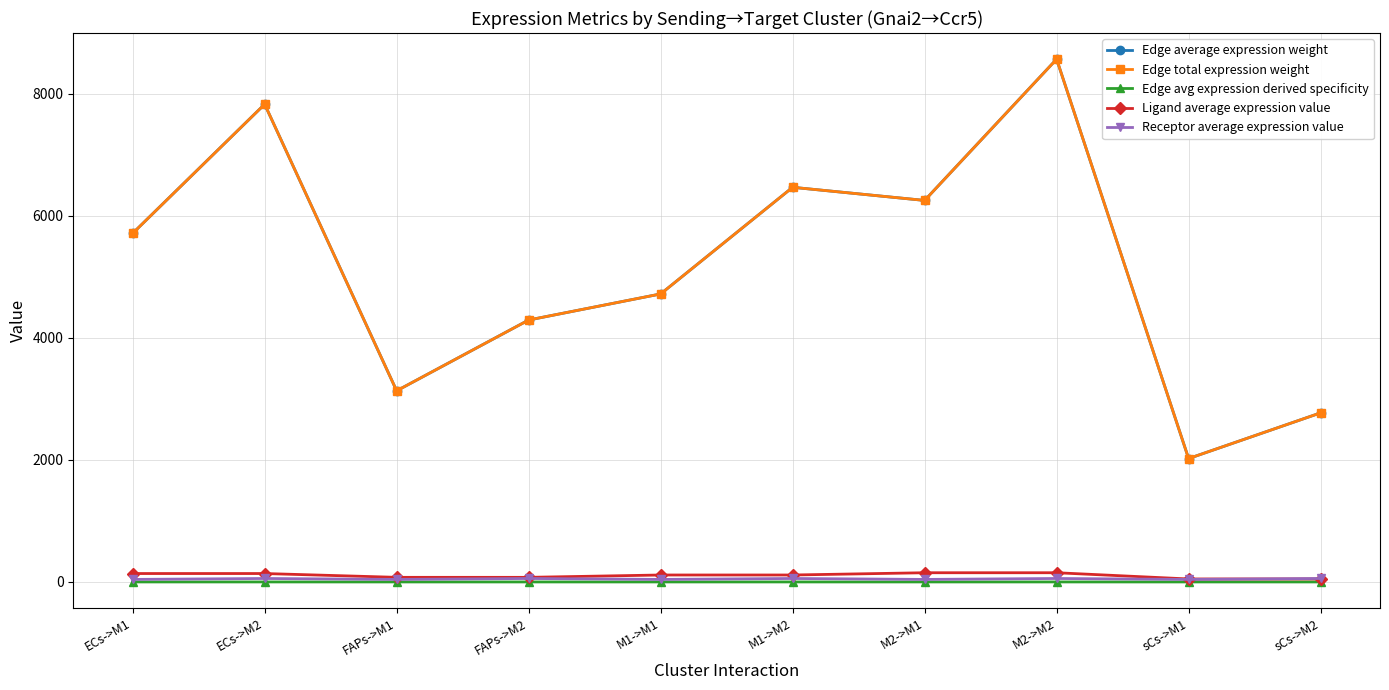

True or false: Ligand average expression value has more than 1 points higher than both neighbors.

False